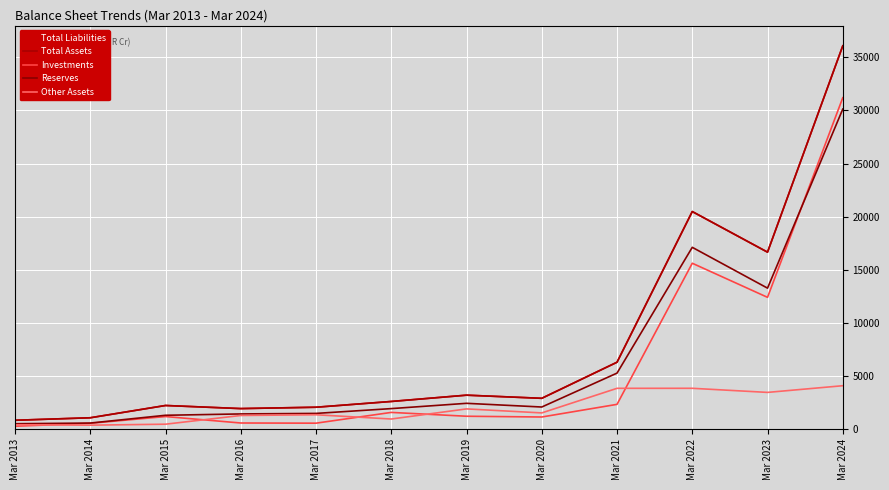

What is the value of the Total Liabilities point at the 11th from the left?

16658